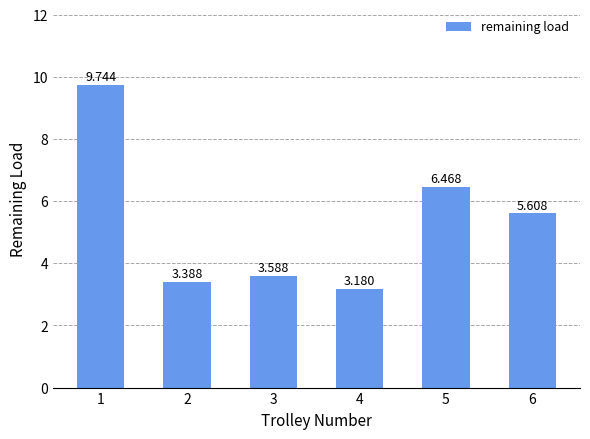

List the labels in order of value, smallest first.

4, 2, 3, 6, 5, 1